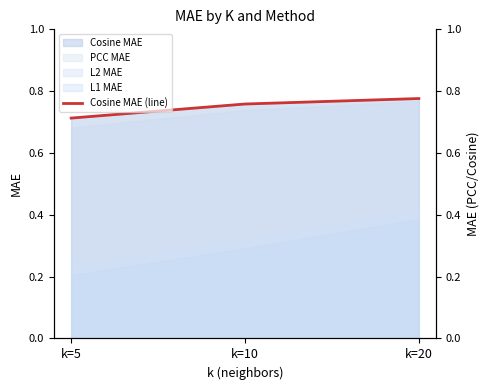

Reading left to right, extract all data points from this chart.

k=5=0.7	k=10=0.8	k=20=0.8